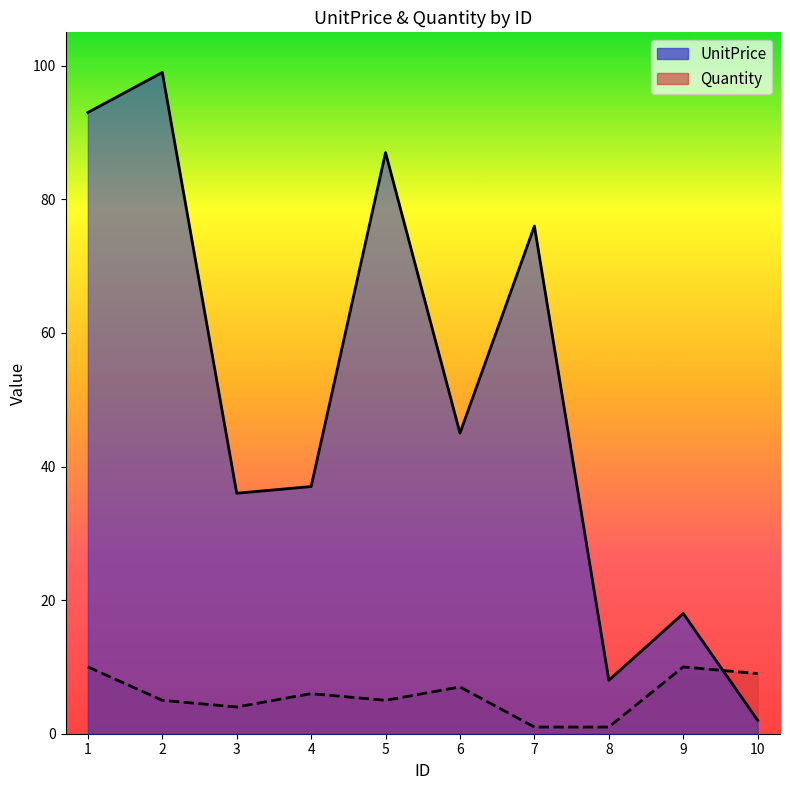

At which category is the sum across all series the highest?

2